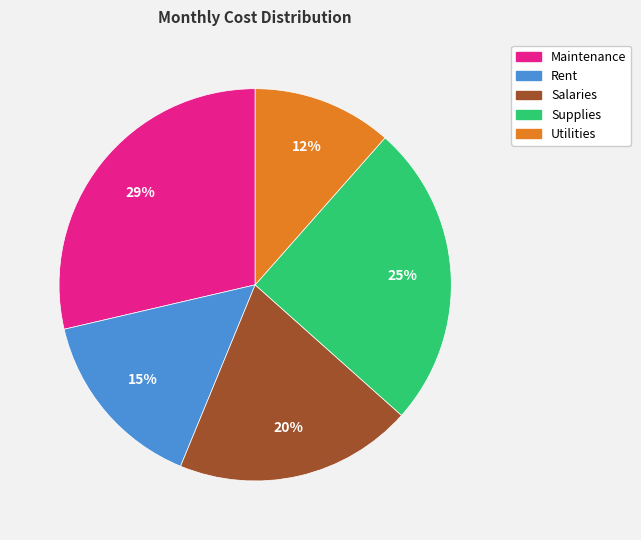

Does any single category account for the majority?

No